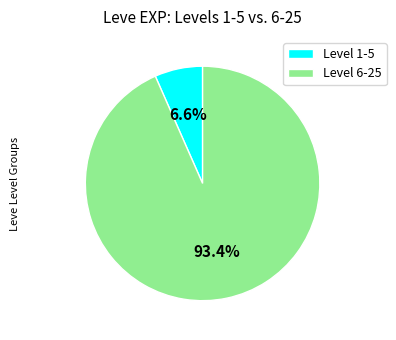

What portion of the pie excludes Level 6-25?

6.6%